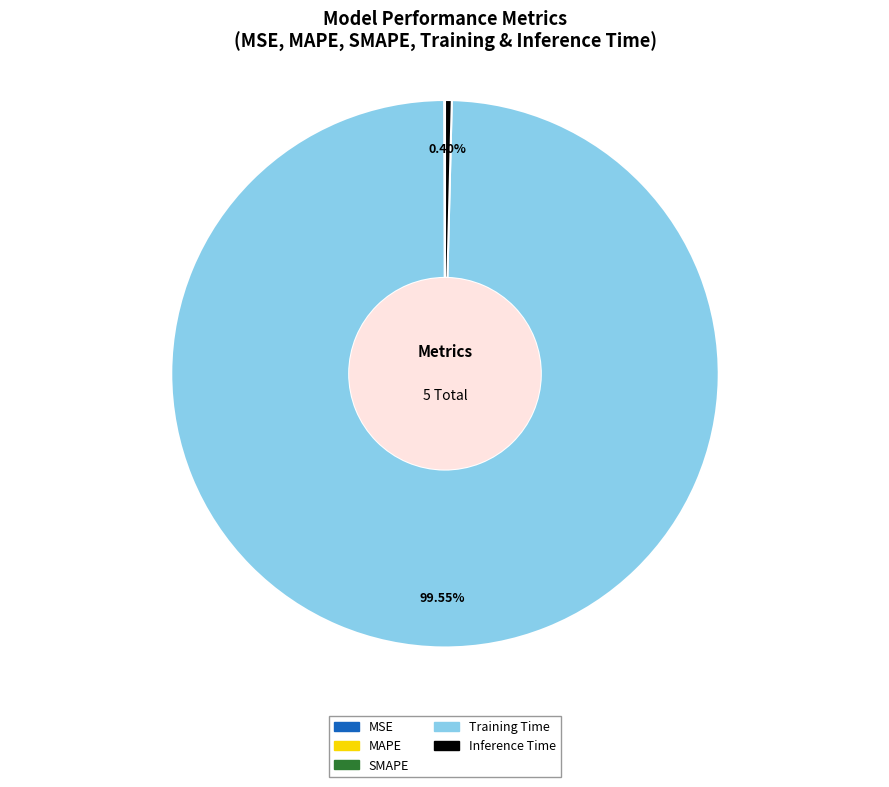

What is the largest slice in the pie chart?

Training Time